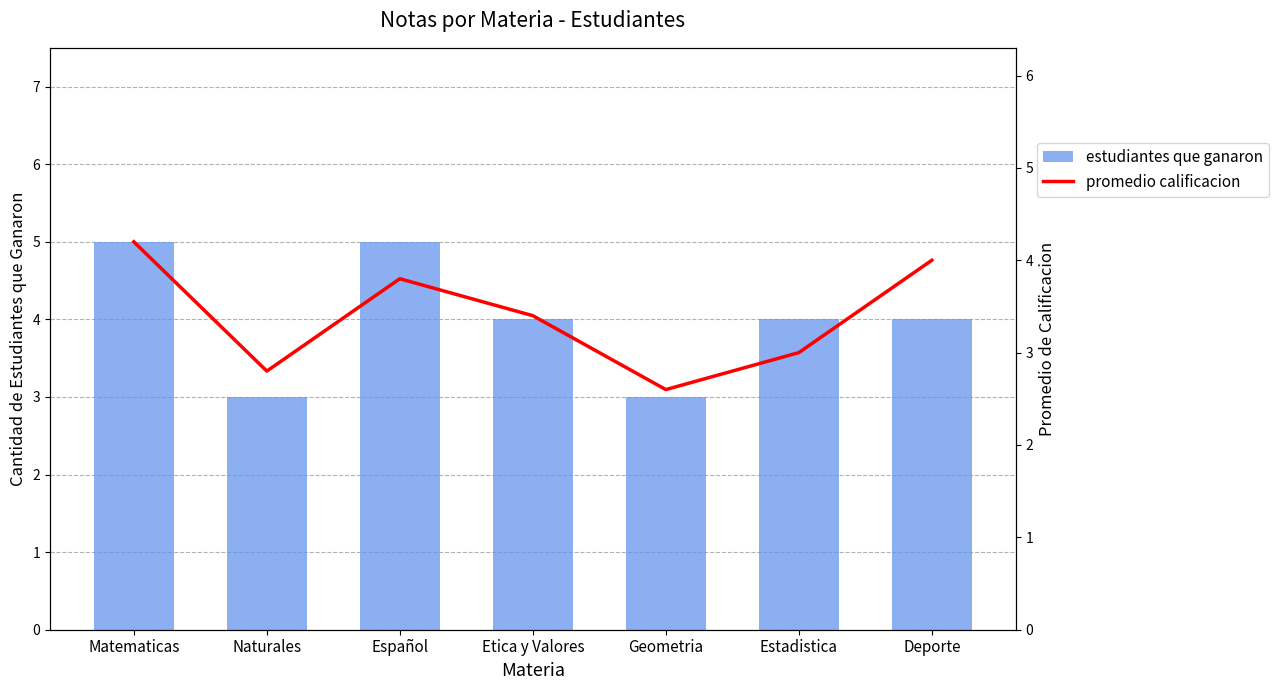

What is the difference between the promedio calificacion values at Etica y Valores and Geometria?

0.8